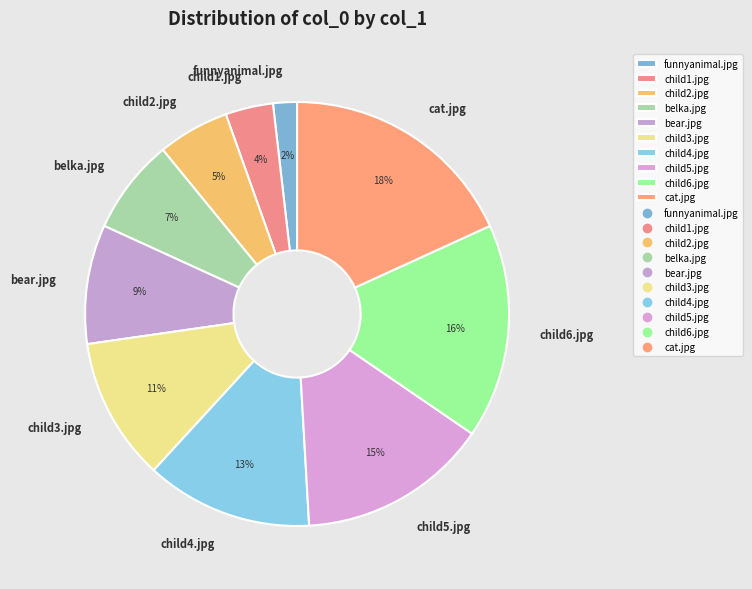

To the nearest percent, what percentage of the pie is child6.jpg?

16%